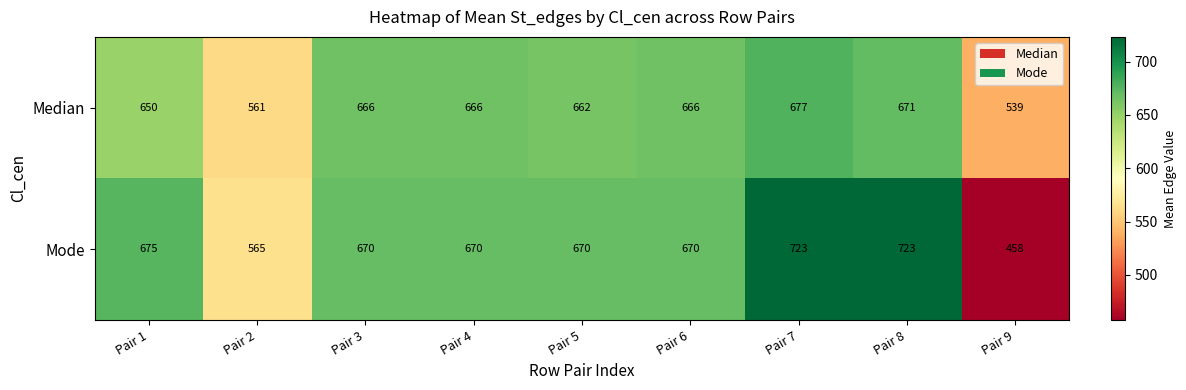

Where is Median nearest to the value 608?

Pair 1